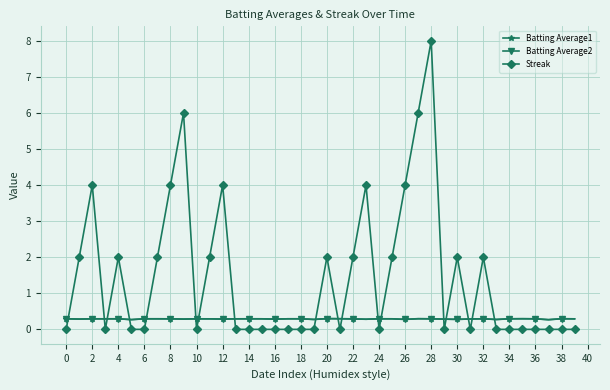

Which series has the largest range (max minus min)?

Streak